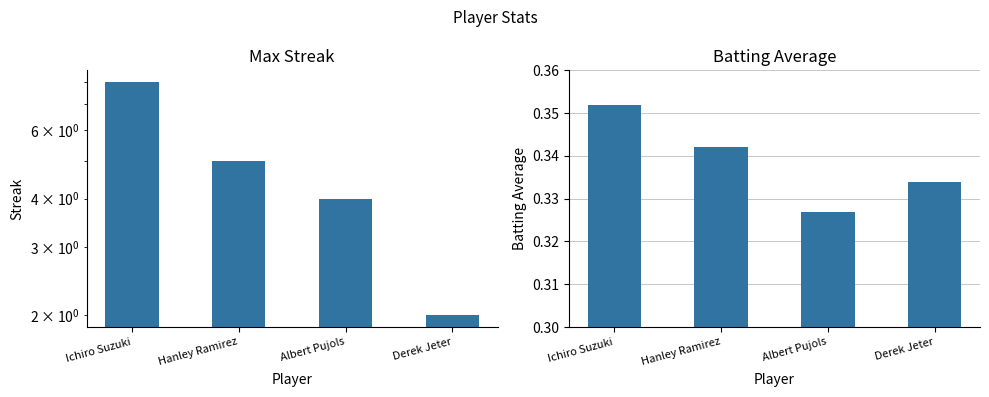

Which series has the largest total across all categories?

Max Streak